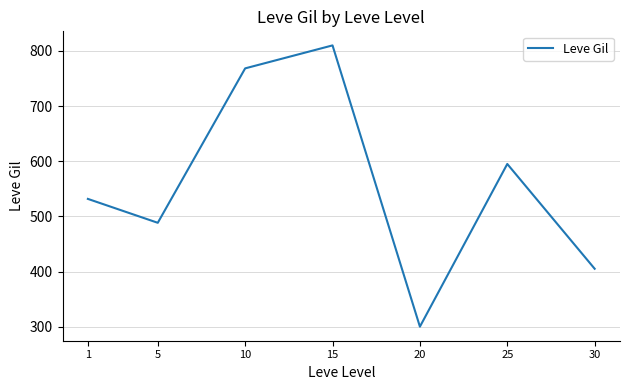

Where is the first local minimum?

5